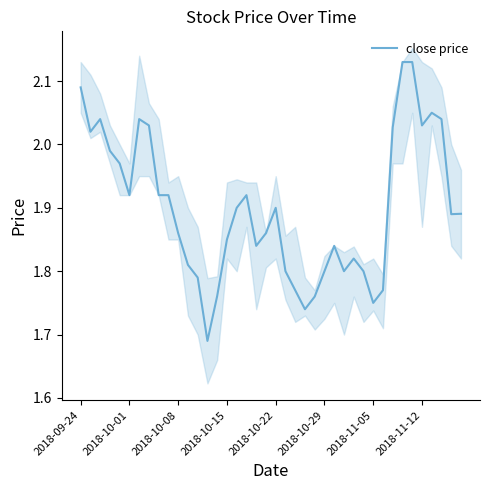

What is the difference between the values at 2018-10-15 and 26?

0.1